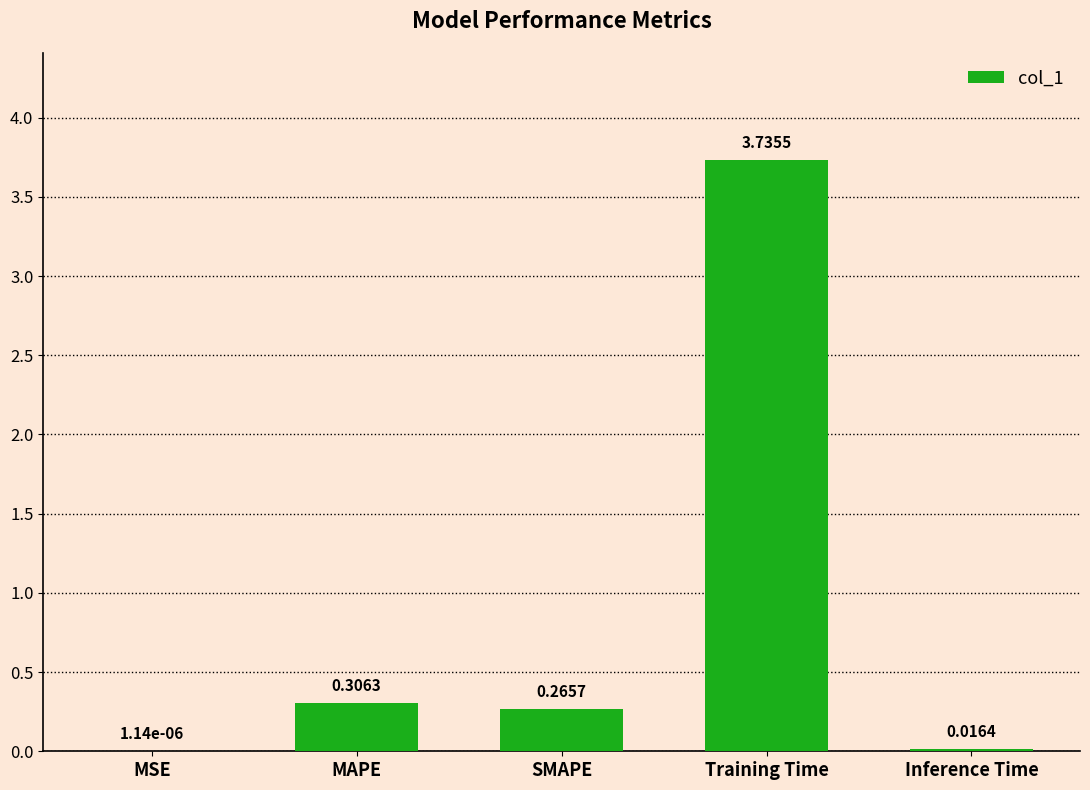

What is the average value?

0.9